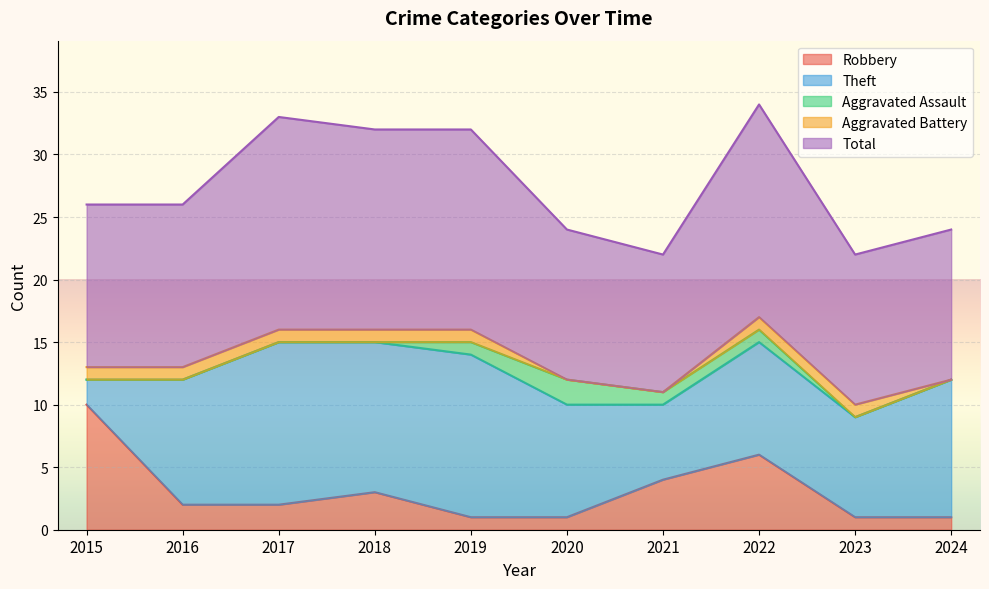

True or false: Aggravated Assault and Total cross at least once.

False